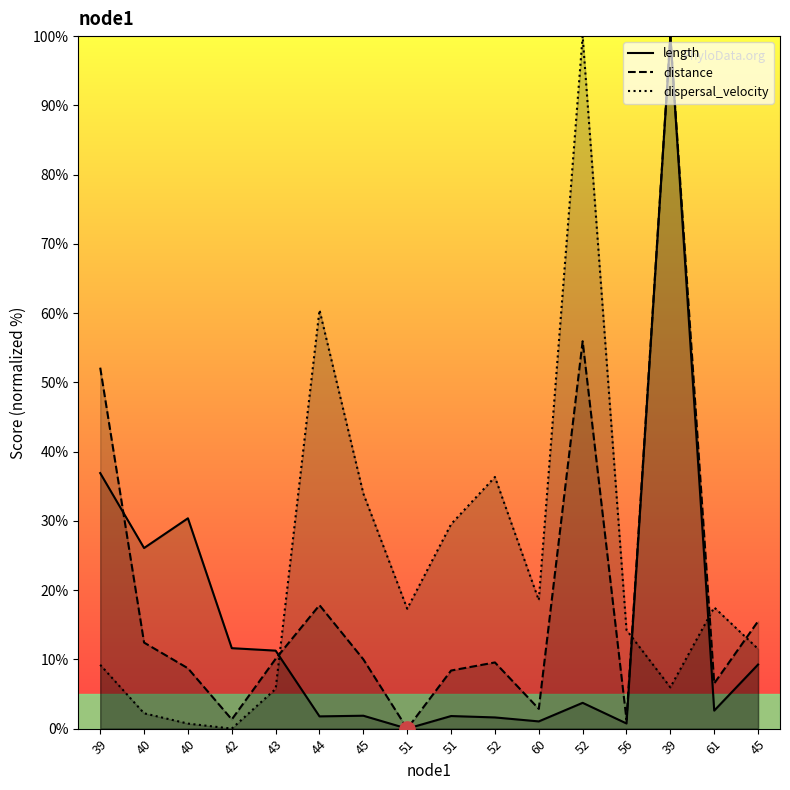

At how many categories does at least one series exceed 25?

9